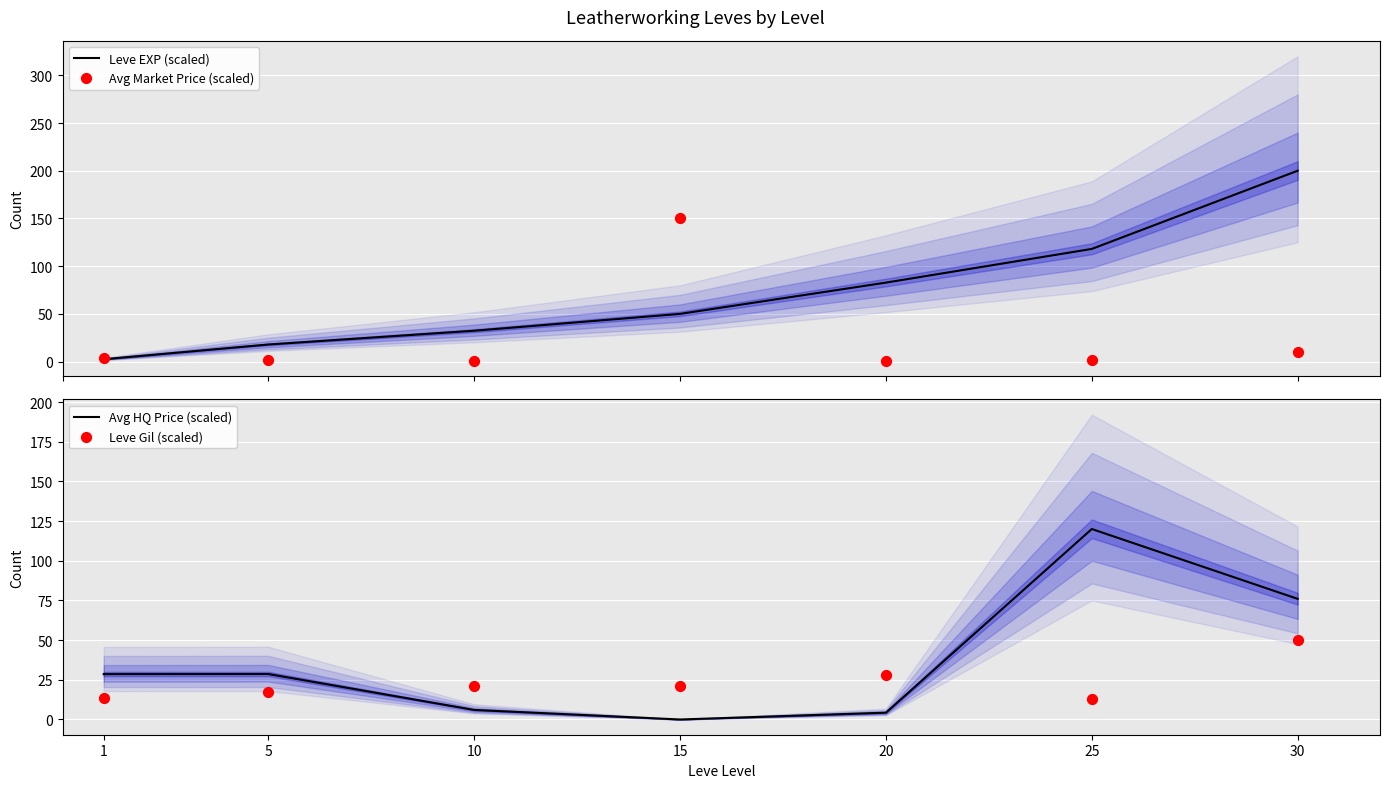

What is the total value across all series at 15?

221.2